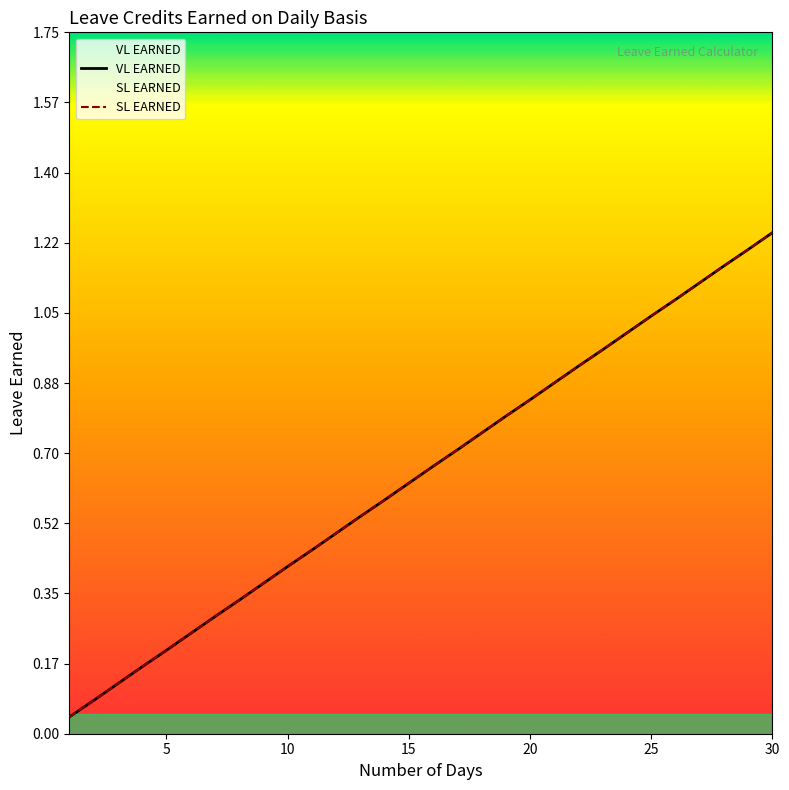

Which series has the largest total across all categories?

VL EARNED